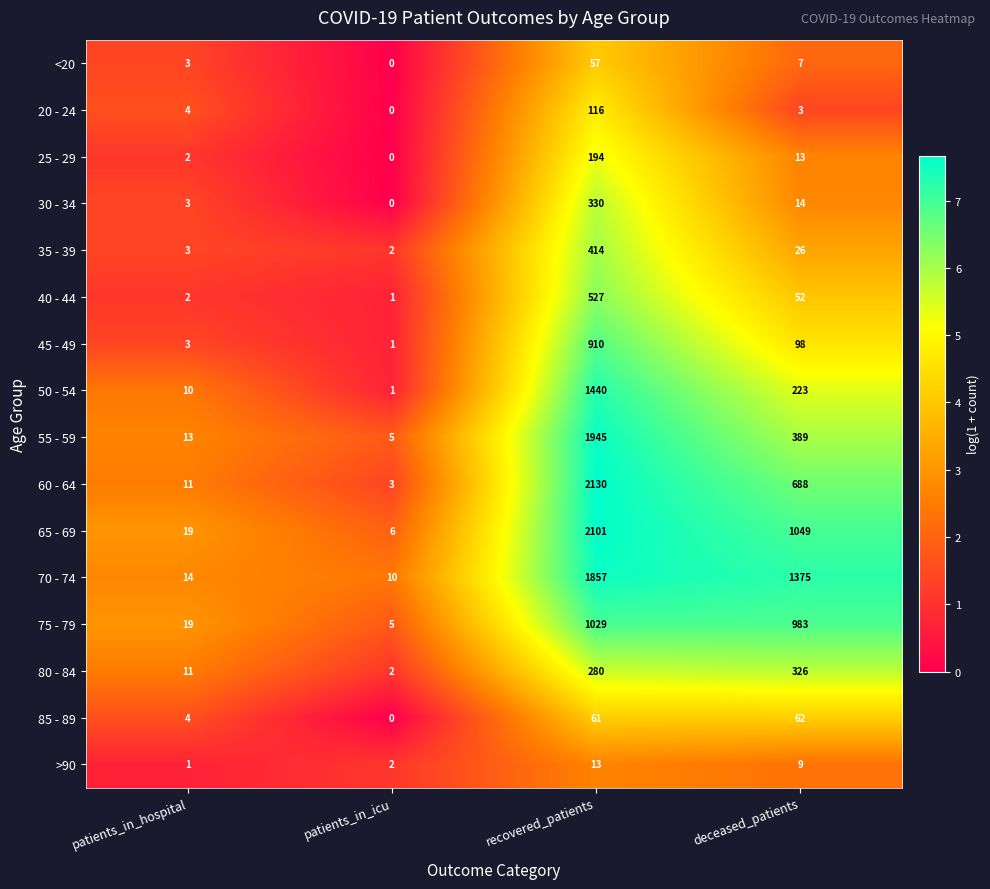

What is the approximate value of 30 - 34 at deceased_patients?

14